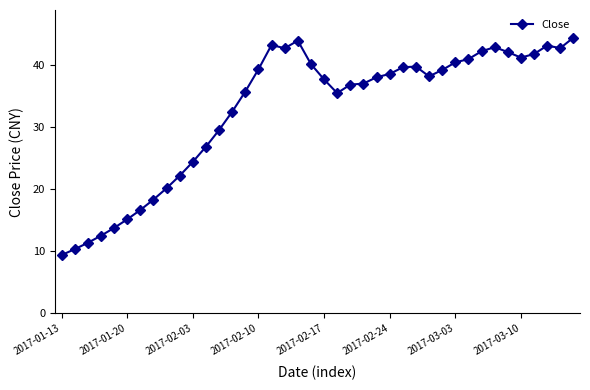

What is the average value?

32.7